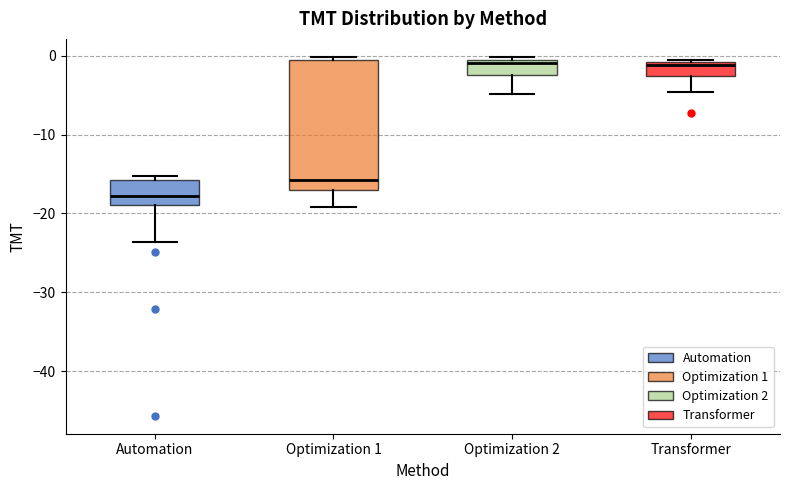

Reading left to right, transcribe this box plot: for each box, give where its median line is, the range the box spans, and where its two whiskers end, as read against the y-axis. The values are not printed on the chart, so give them approximately, as read against the axis.

Automation: median -18, box -19 to -16, whiskers -24 to -15
Optimization 1: median -16, box -17 to -1, whiskers -19 to 0
Optimization 2: median -1 (just below the box's upper edge), box -2 to -1, whiskers -5 to 0
Transformer: median -1 (just below the box's upper edge), box -3 to -1, whiskers -5 to -1